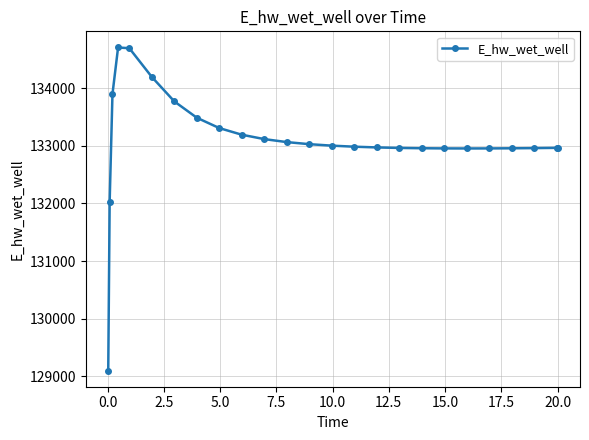

What is the value of the 21st point from the left?

132955.1